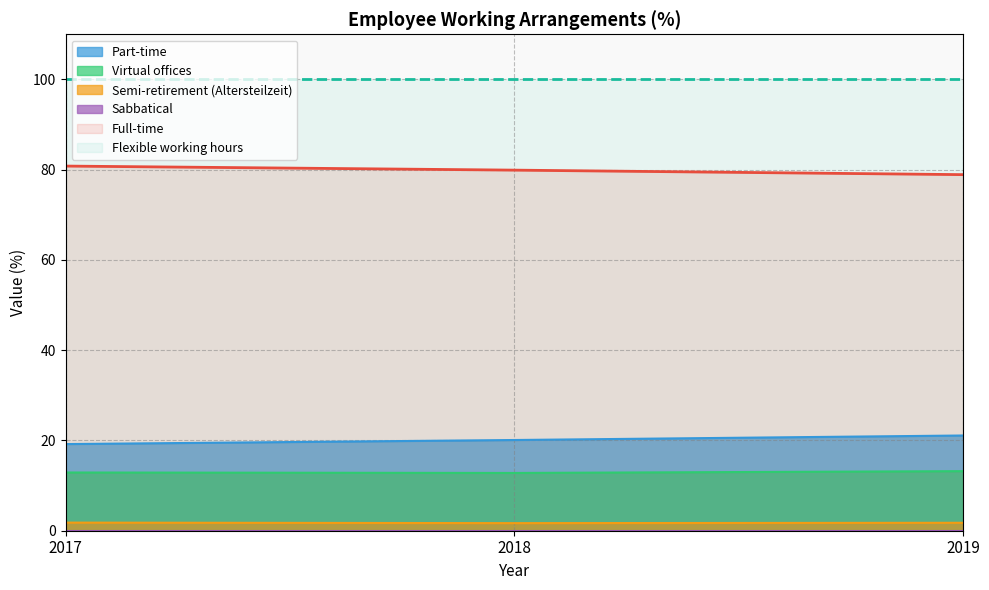

What is the difference between the maximum and second lowest values in the Virtual offices series?

0.3